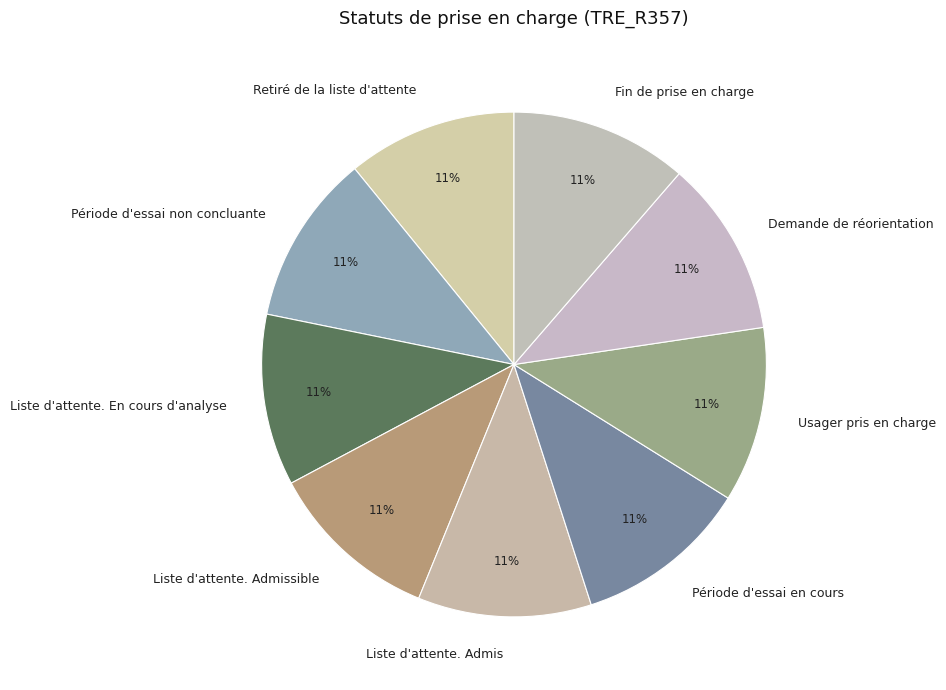

Is there any slice that represents more than half of the pie?

No